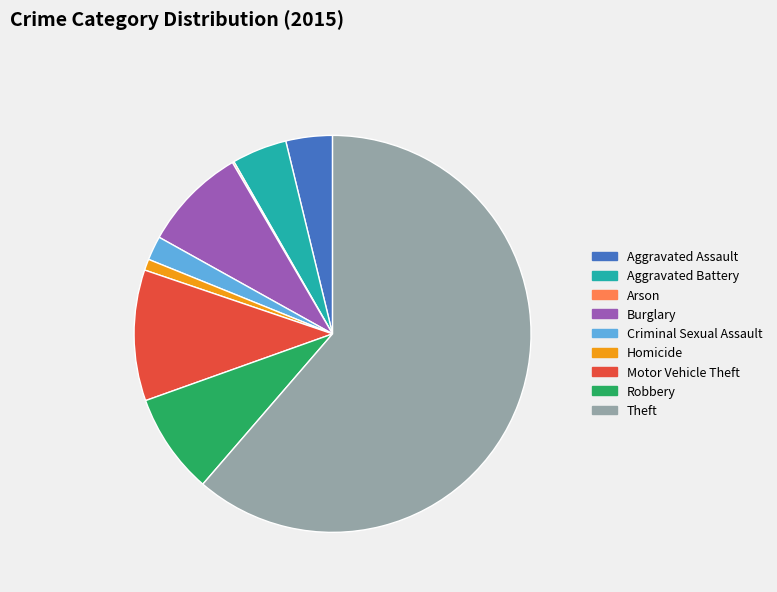

Which has a higher value, Robbery or Homicide?

Robbery